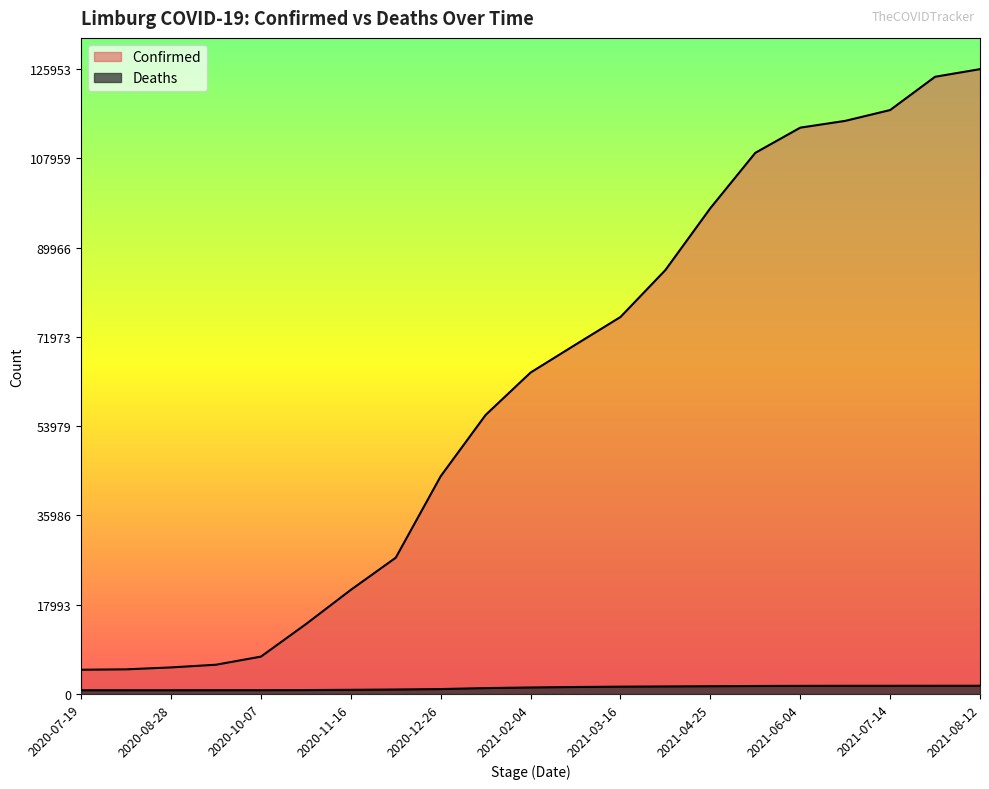

True or false: Confirmed and Deaths cross at least once.

False